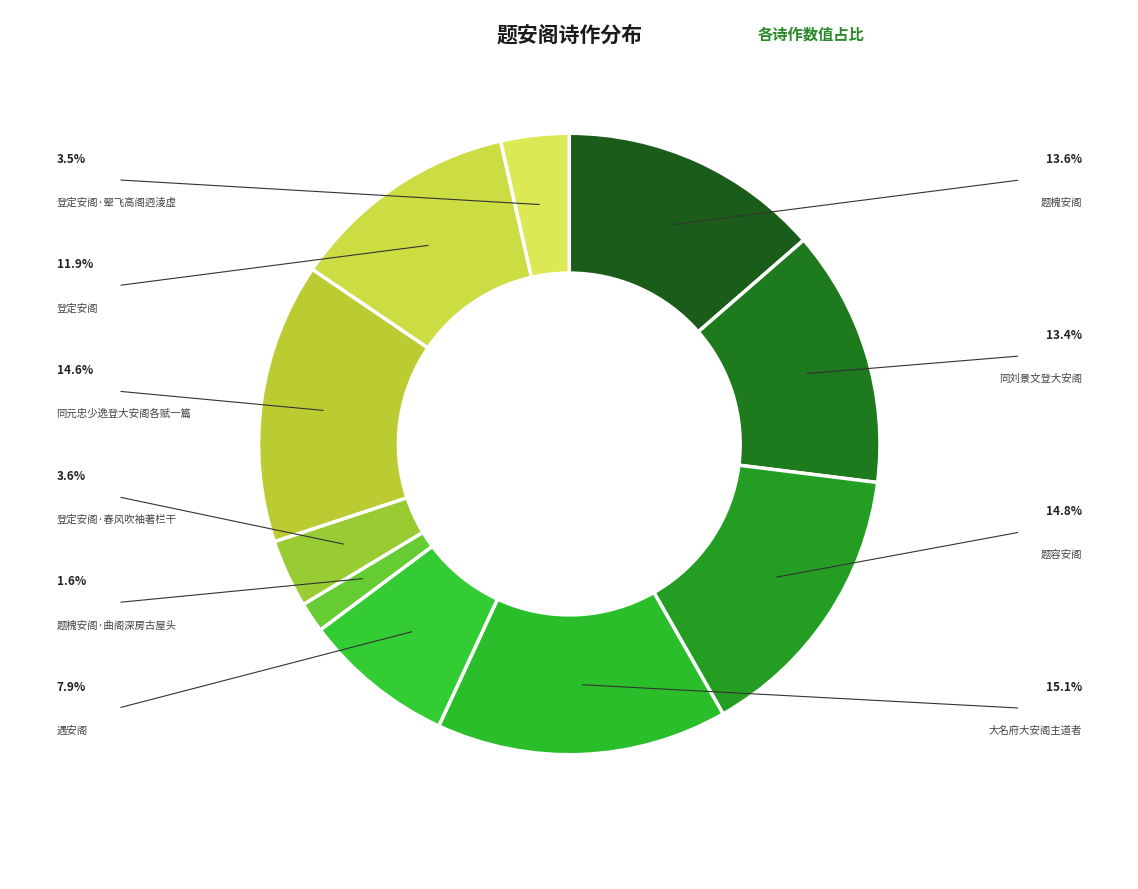

What is the change in value from 题槐安阁 to 登定安阁·春风吹袖著栏干?

-736160